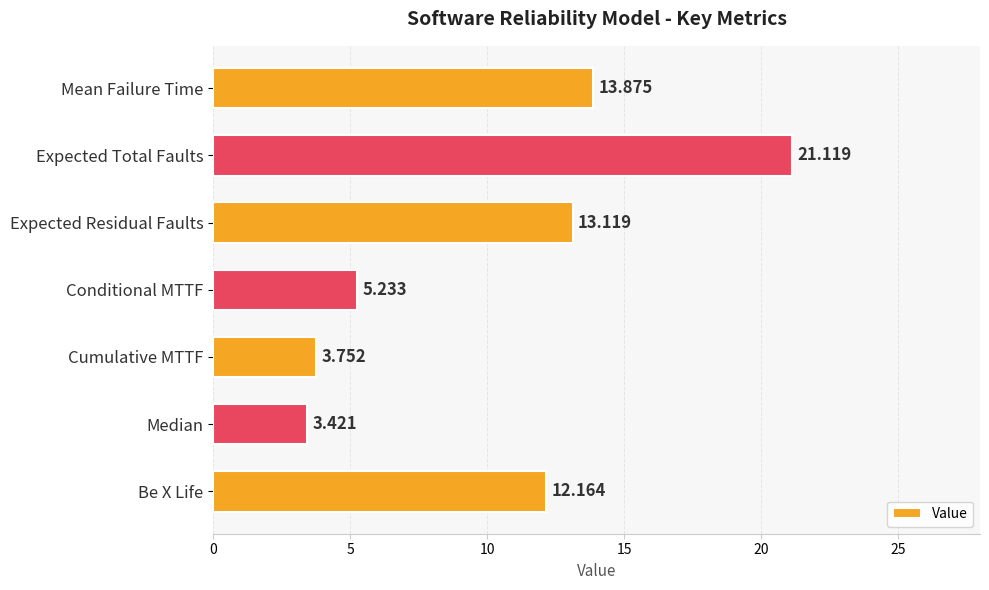

How many bars are there in total?

7